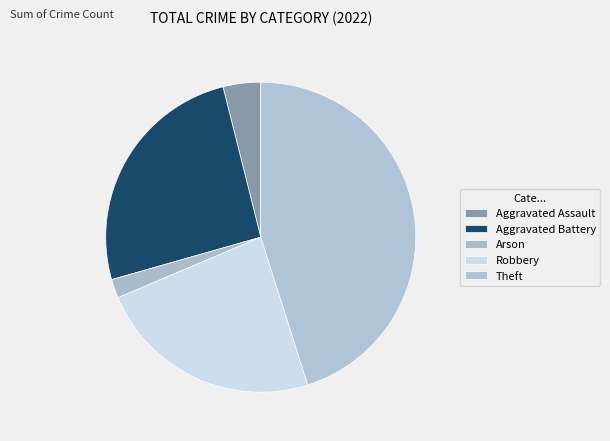

To the nearest percent, what percentage of the pie is Arson?

2%